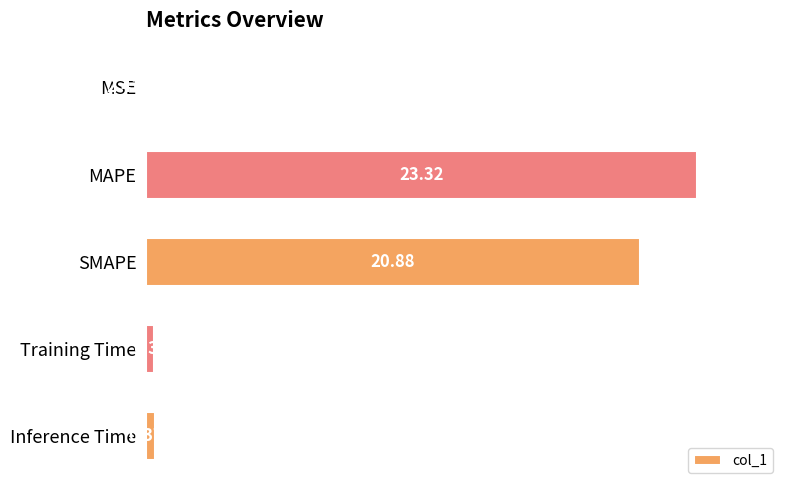

What is the sum of all values?

44.9